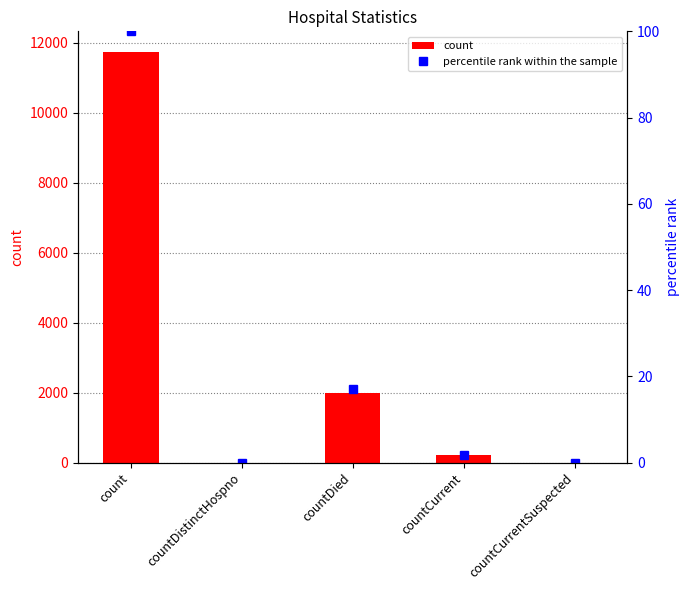

At which label does count reach its minimum?

countDistinctHospno